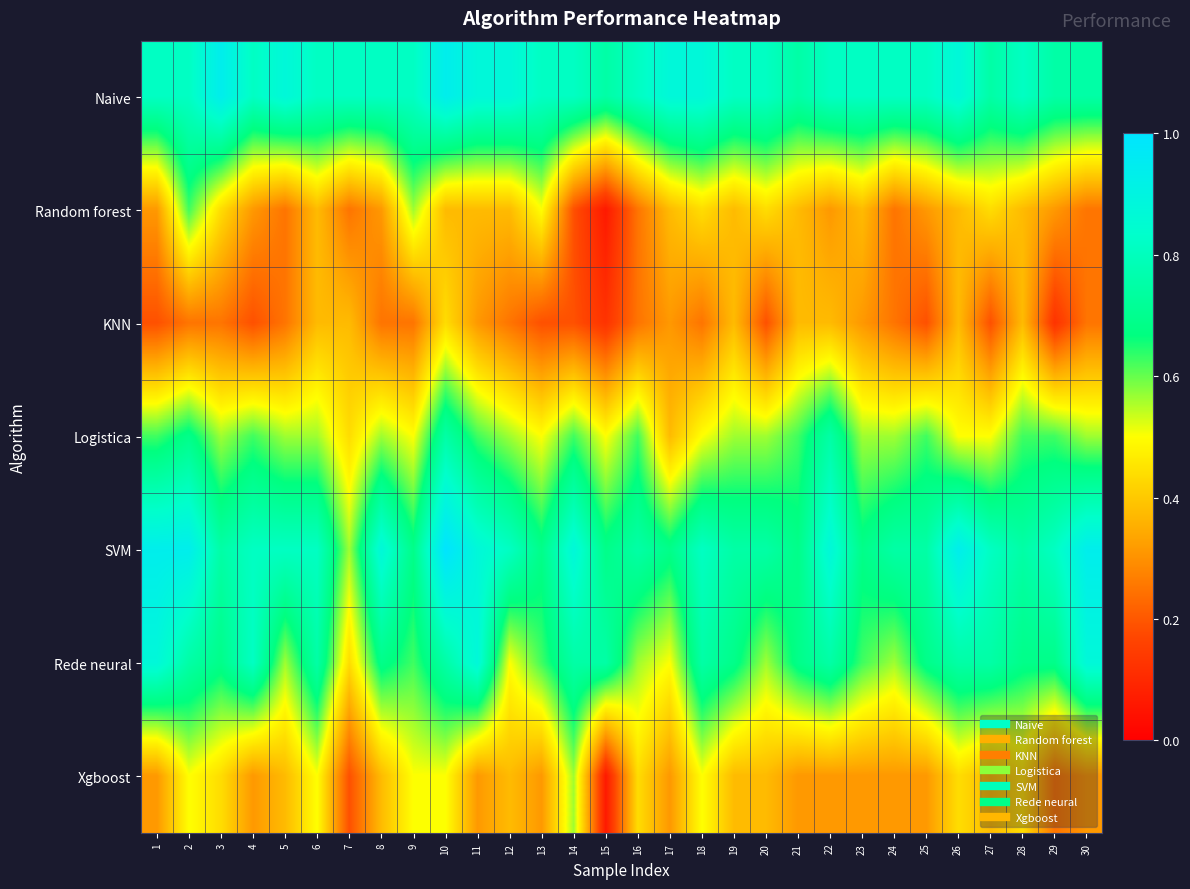

Which category has the lowest value across all series?

15